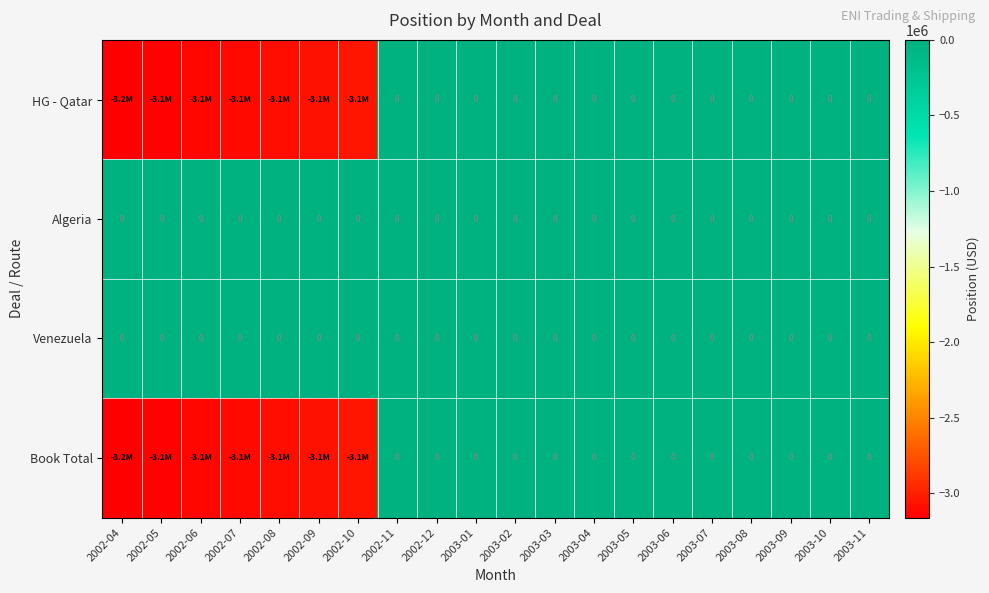

Rank the series at 2002-08 from lowest to highest value.

HG - Qatar, Book Total, Algeria, Venezuela